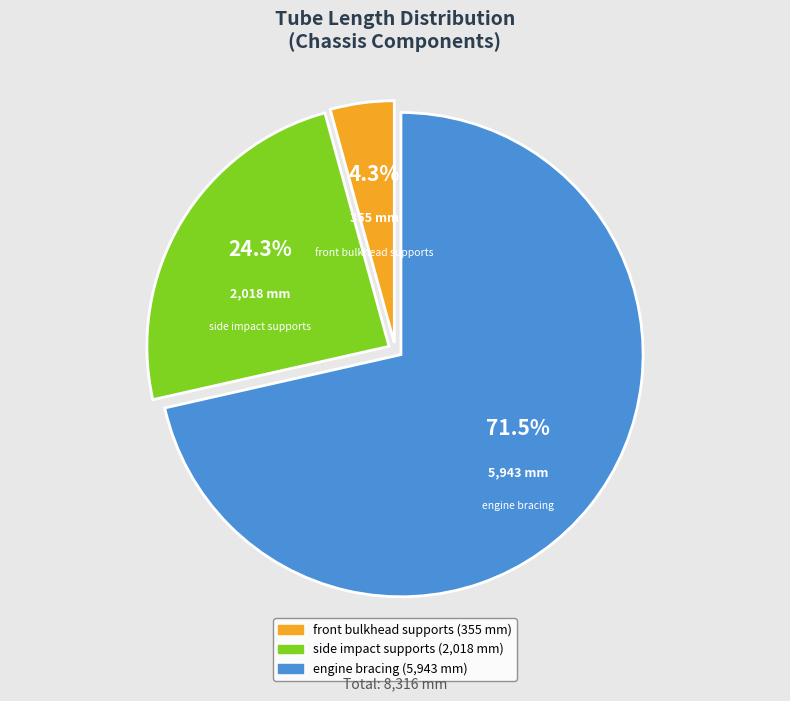

Is engine bracing the majority of the pie?

Yes